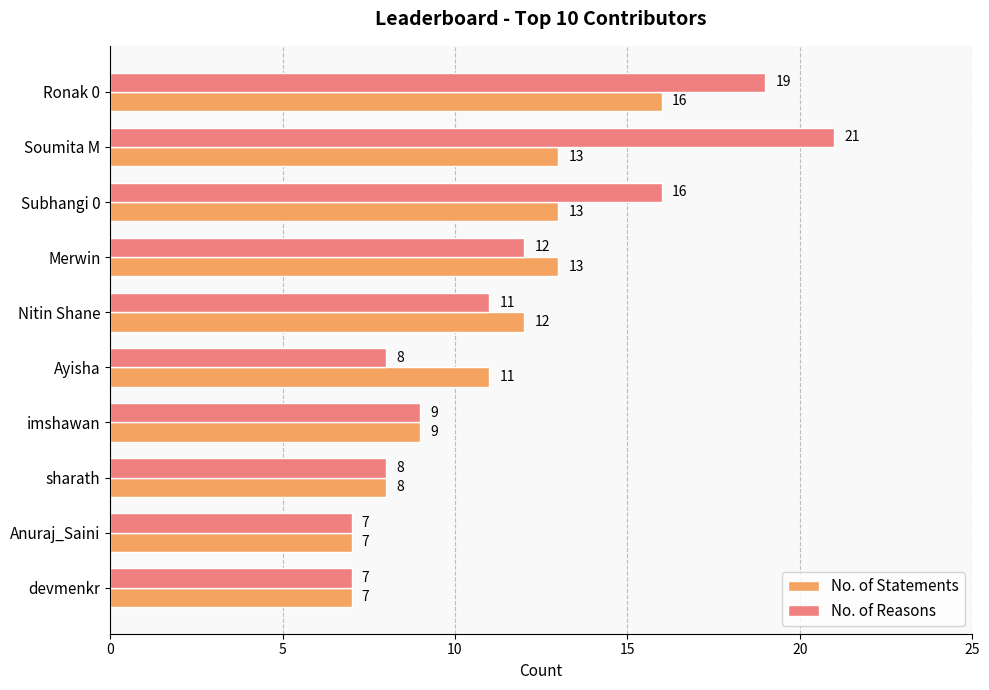

Which series has the largest total across all categories?

No. of Reasons